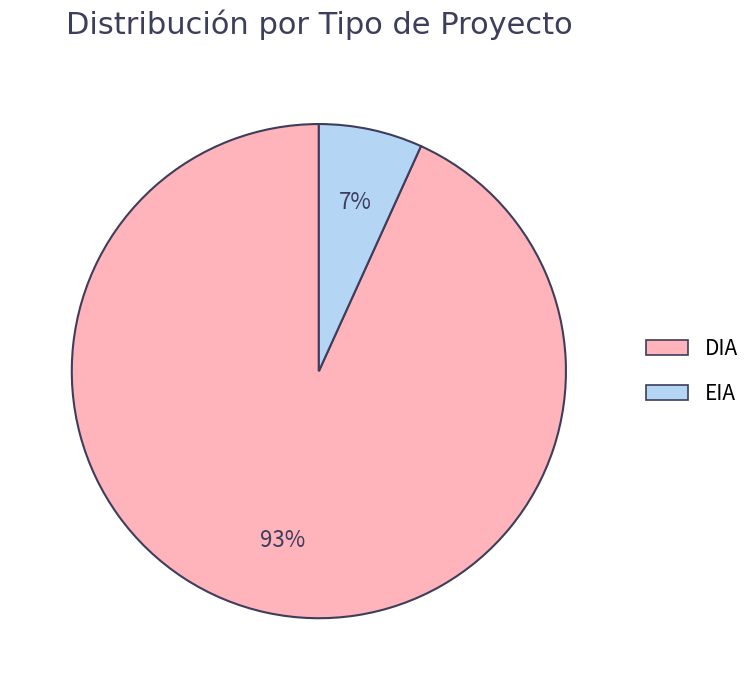

Count the number of slices in the pie.

2